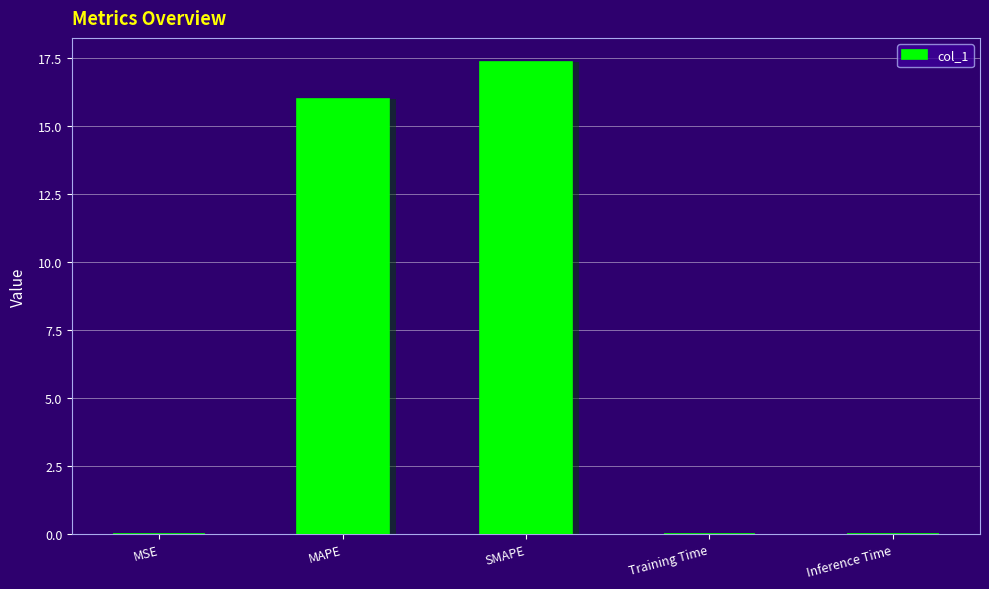

What is the average value?

6.7